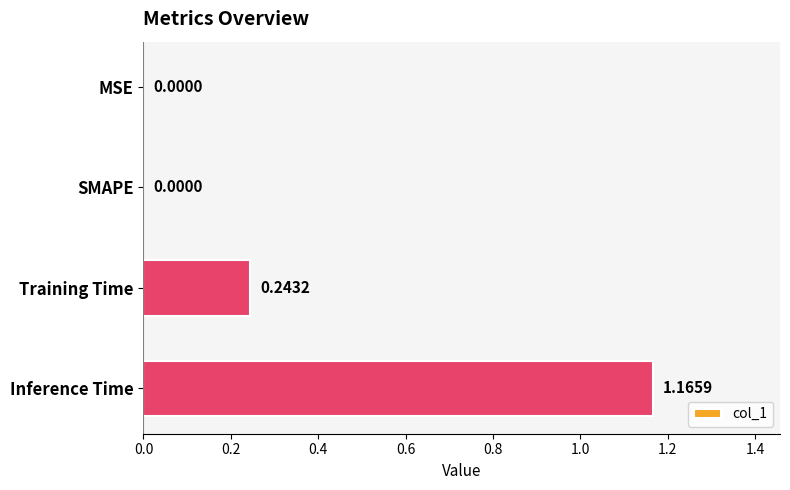

Which has a higher value, MSE or Training Time?

Training Time